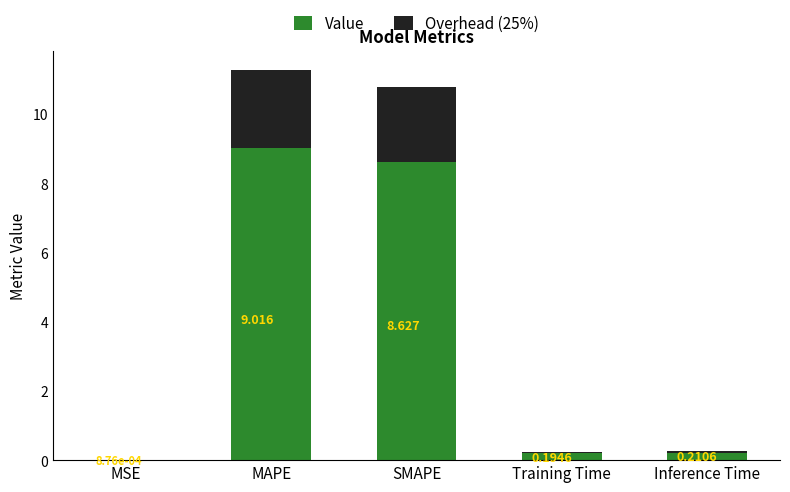

At which label is Value closest to 4?

Inference Time